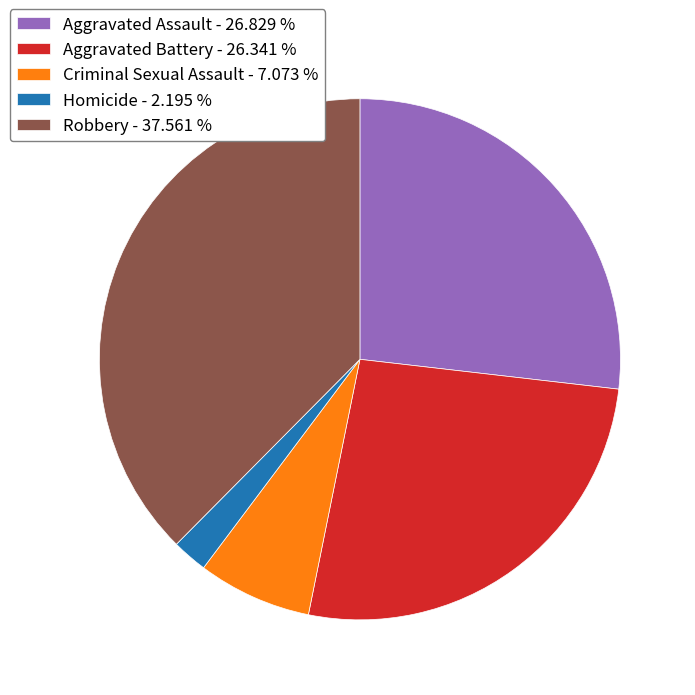

Approximately how many times larger is the value at Criminal Sexual Assault compared to Aggravated Assault?

0.3